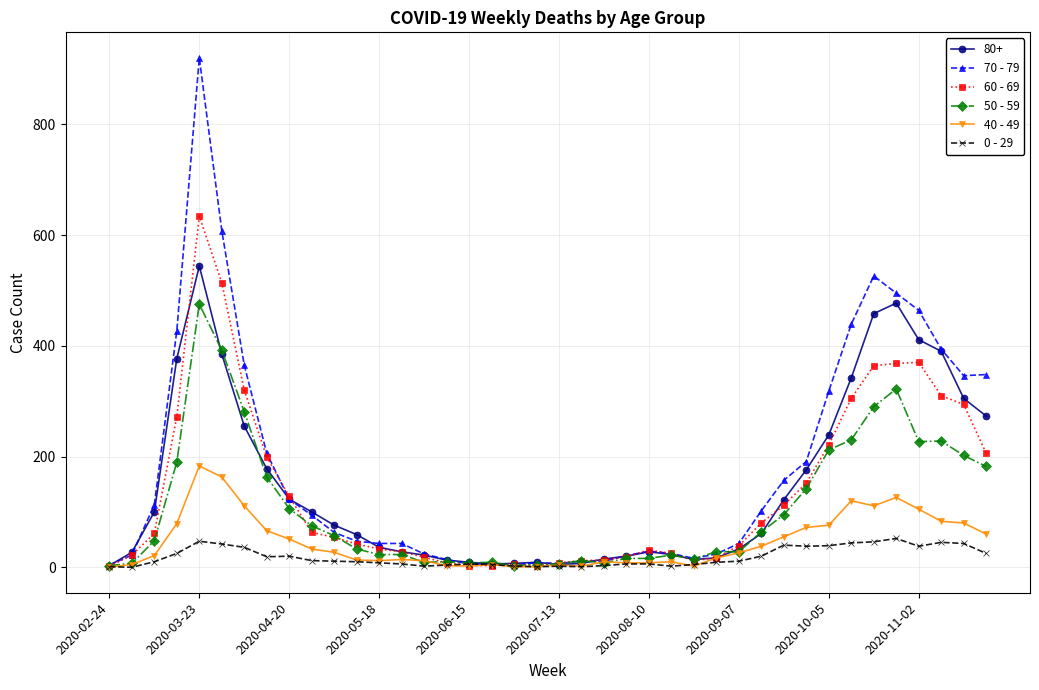

Which series has the widest spread of values?

70 - 79